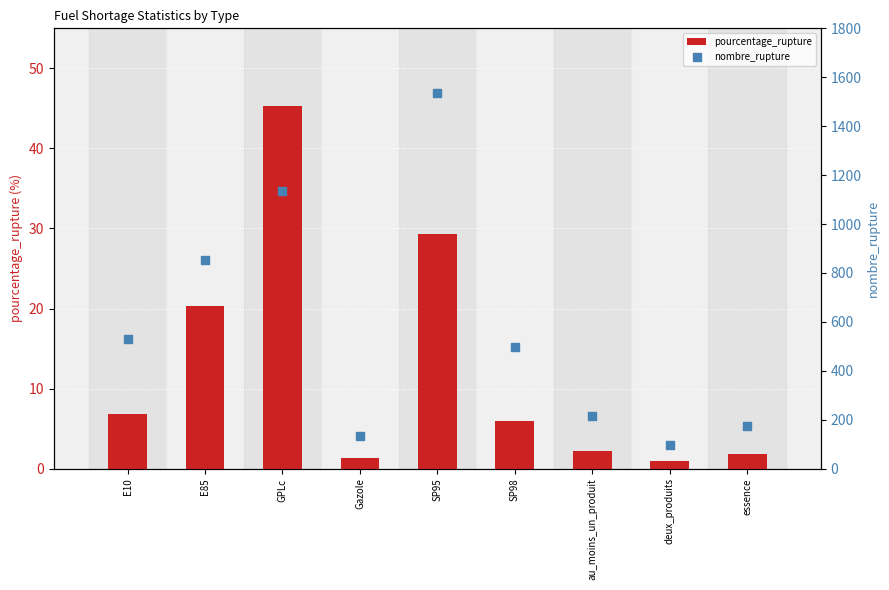

Which series reaches the minimum Y coordinate?

pourcentage_rupture